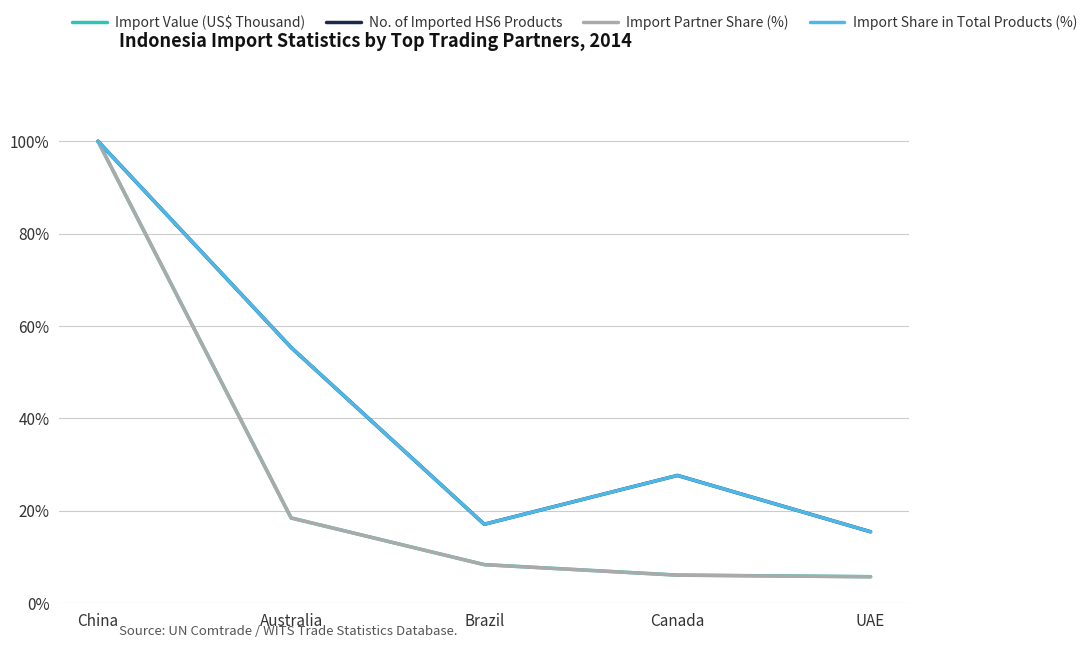

What position from the left is China?

1